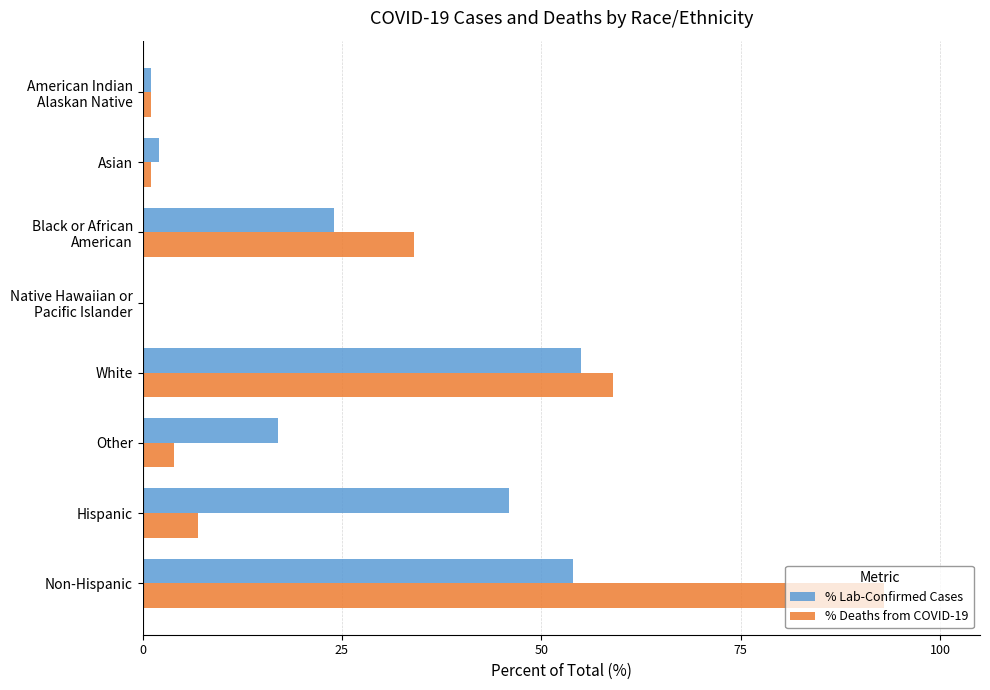

Is it true that % Lab-Confirmed Cases equals 55.0 at White?

True